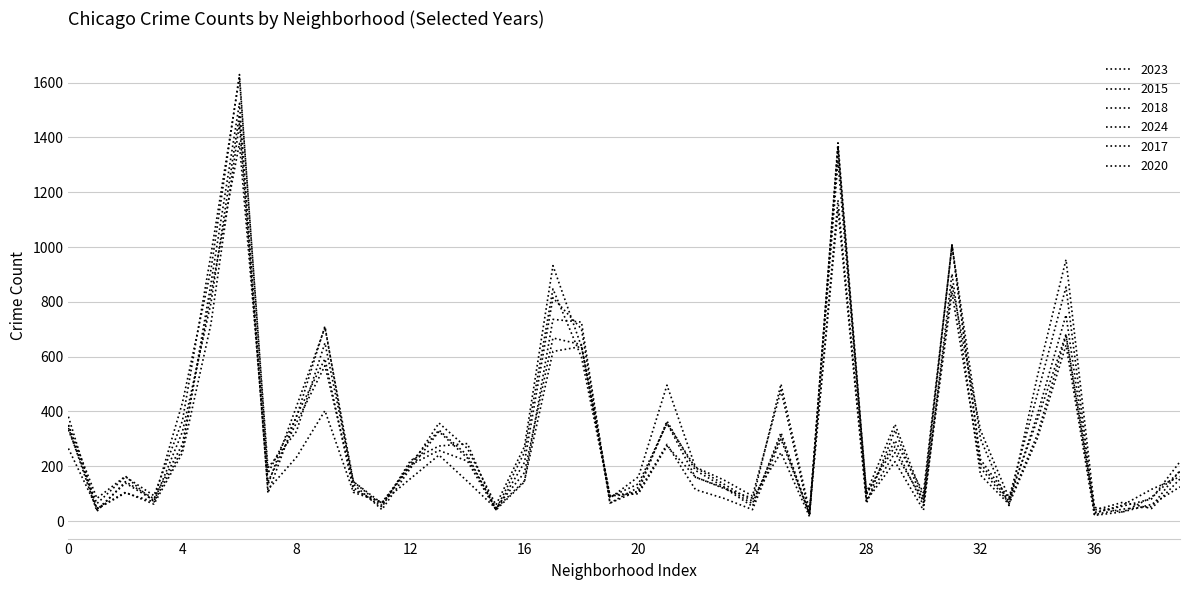

Is this an area chart (filled region under the line)?

No